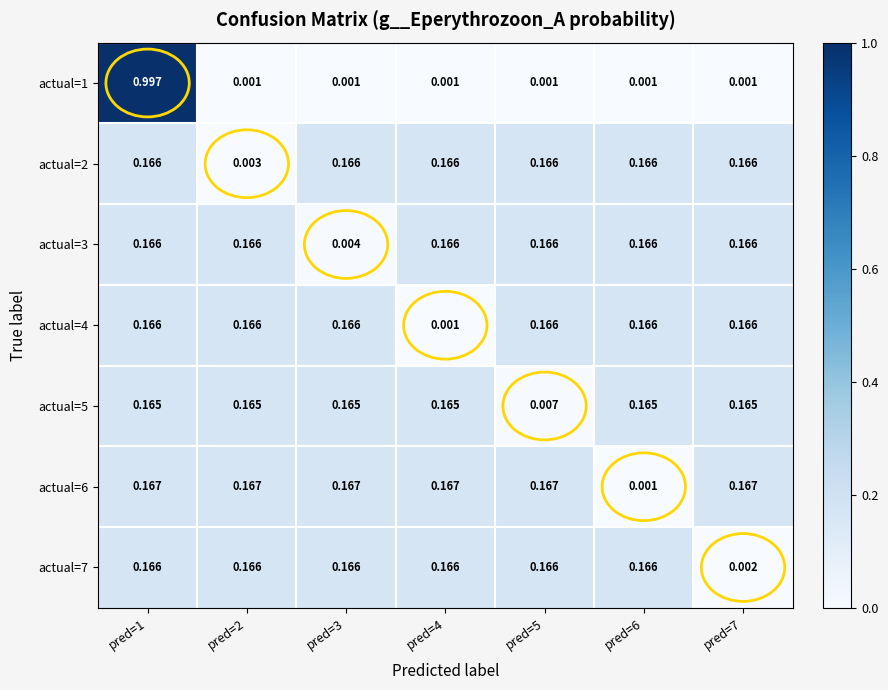

Is the value of actual=5 at pred=1 greater than the value of actual=6 at pred=1?

No